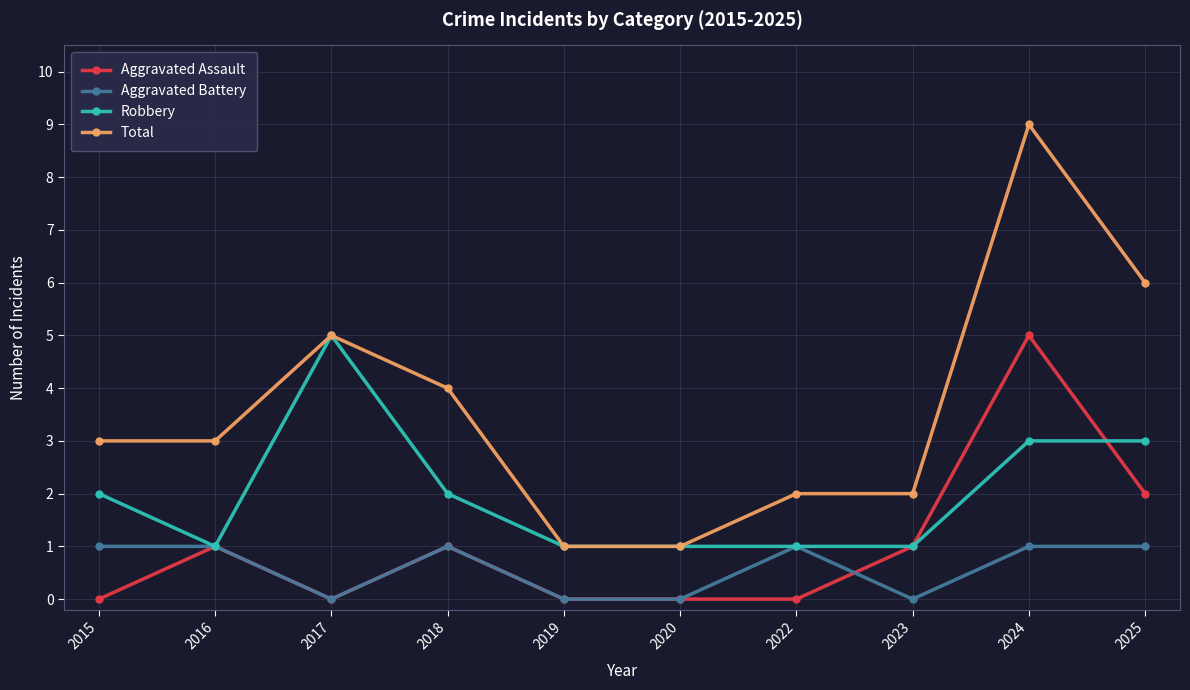

True or false: Aggravated Assault and Total cross at least once.

False